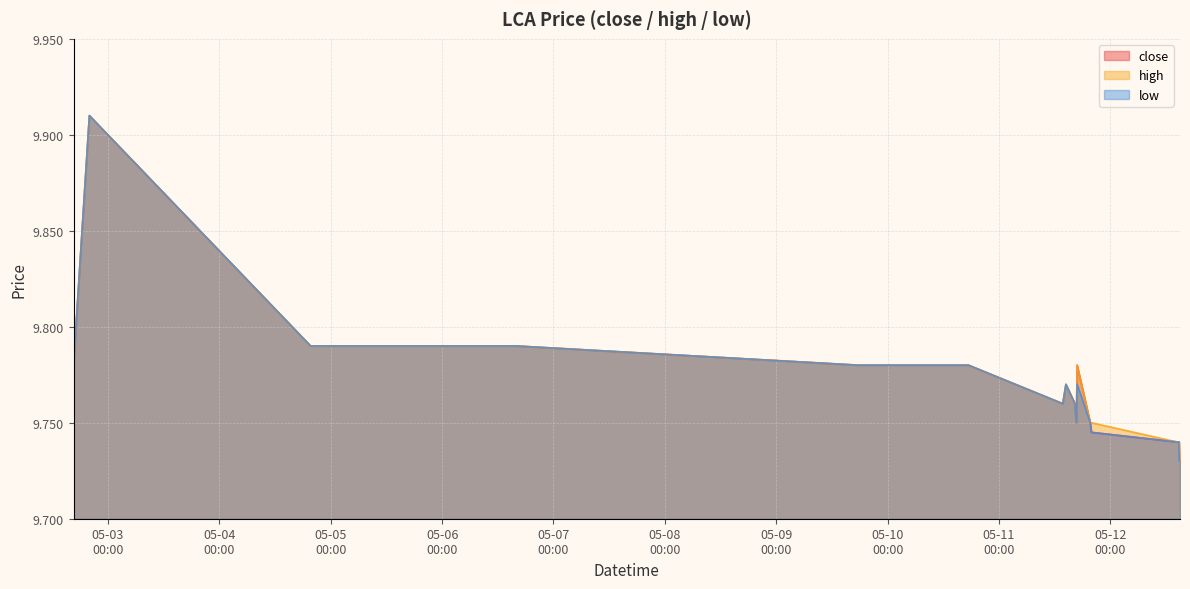

How many lines are shown in the chart?

3